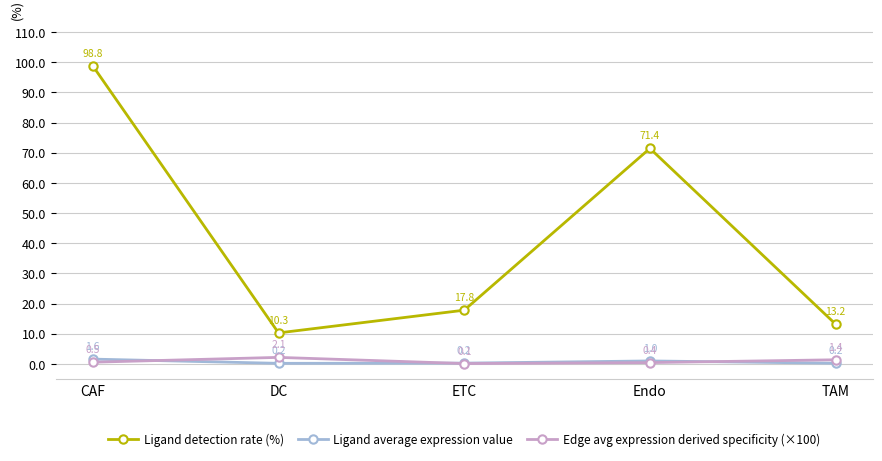

Reading left to right, transcribe all the data shown in this chart.

Ligand detection rate (%): CAF=98.8	DC=10.3	ETC=17.8	Endo=71.4	TAM=13.2
Ligand average expression value: CAF=1.6	DC=0.2	ETC=0.2	Endo=1.0	TAM=0.2
Edge avg expression derived specificity (×100): CAF=0.5	DC=2.1	ETC=0.1	Endo=0.4	TAM=1.4